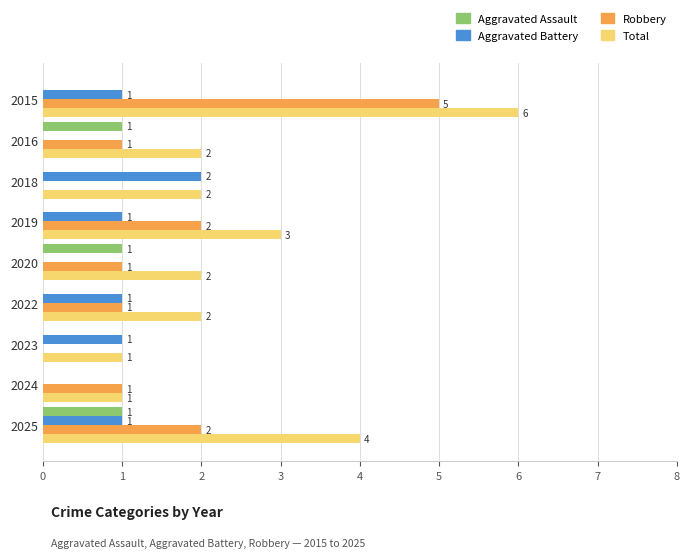

What is the average value of the Aggravated Battery series?

1